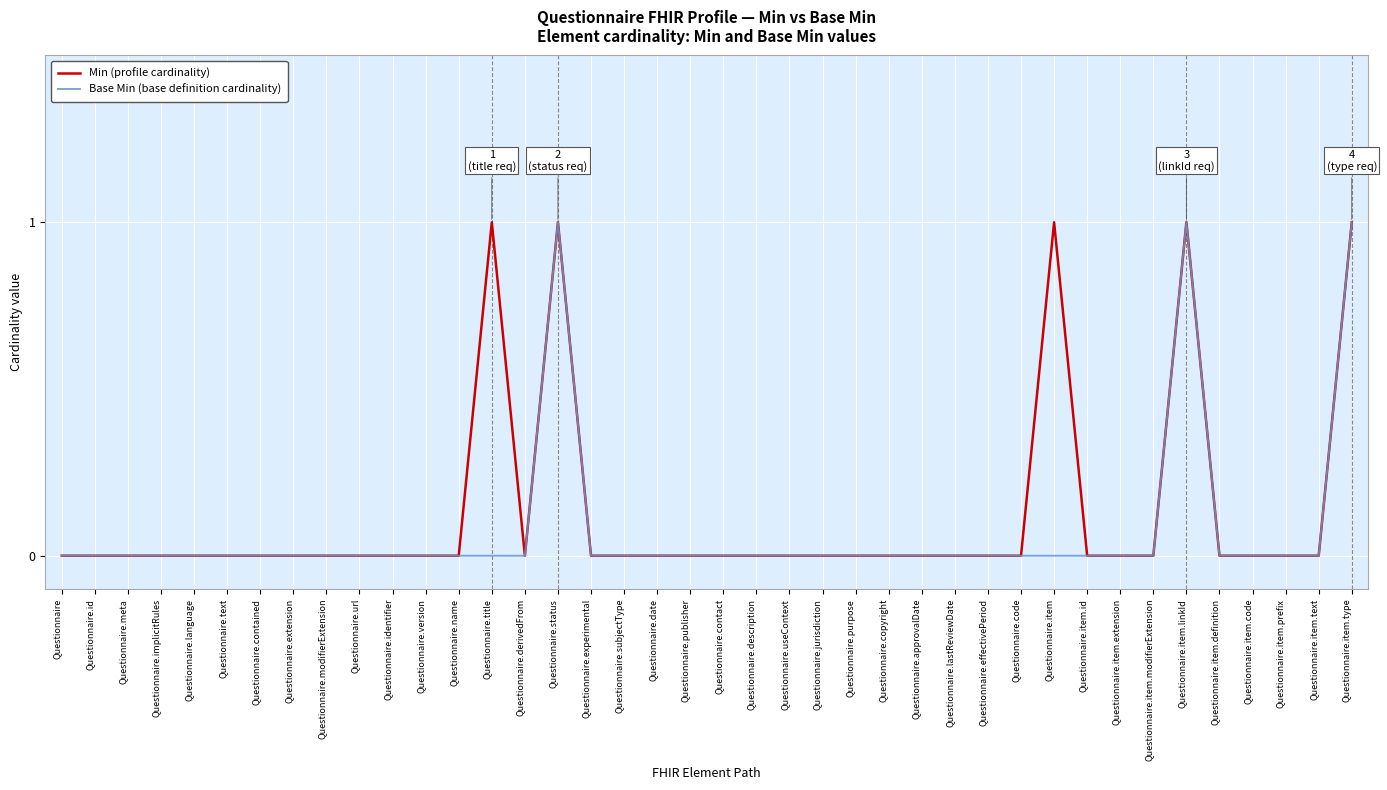

True or false: Base Min (base definition cardinality) has a value of 0 at Questionnaire.item.modifierExtension.

True